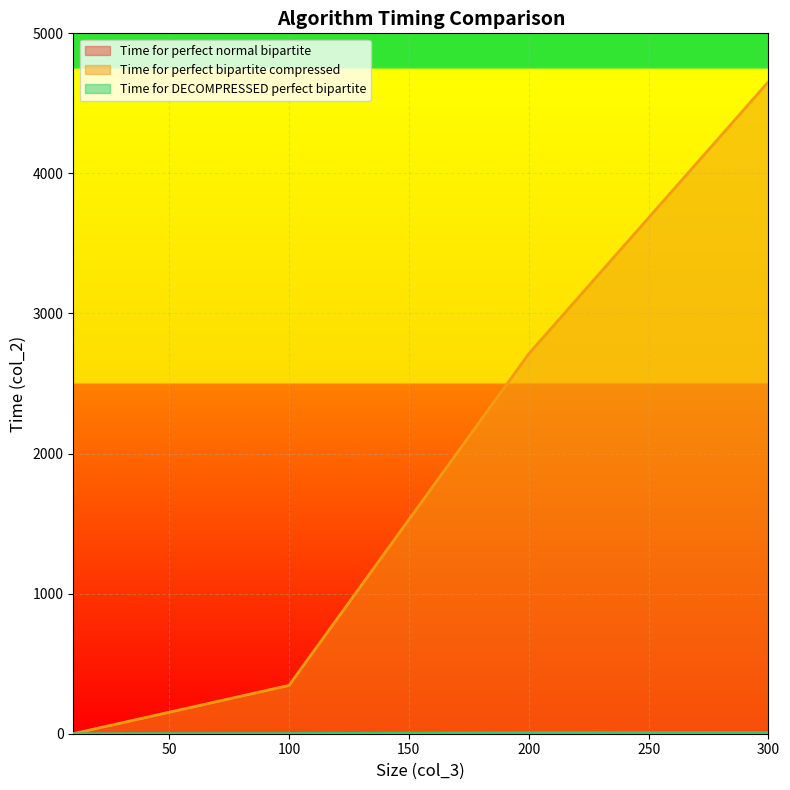

What is the value of the Time for perfect bipartite compressed point at the 1st from the left?

0.3